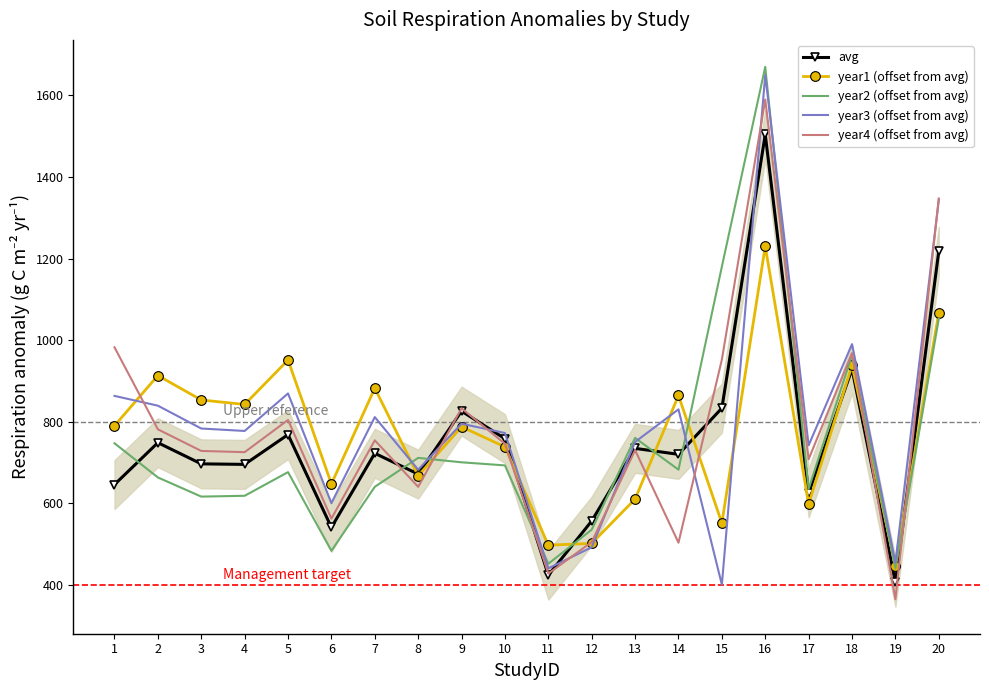

Which series has the largest total across all categories?

year3 (offset from avg)